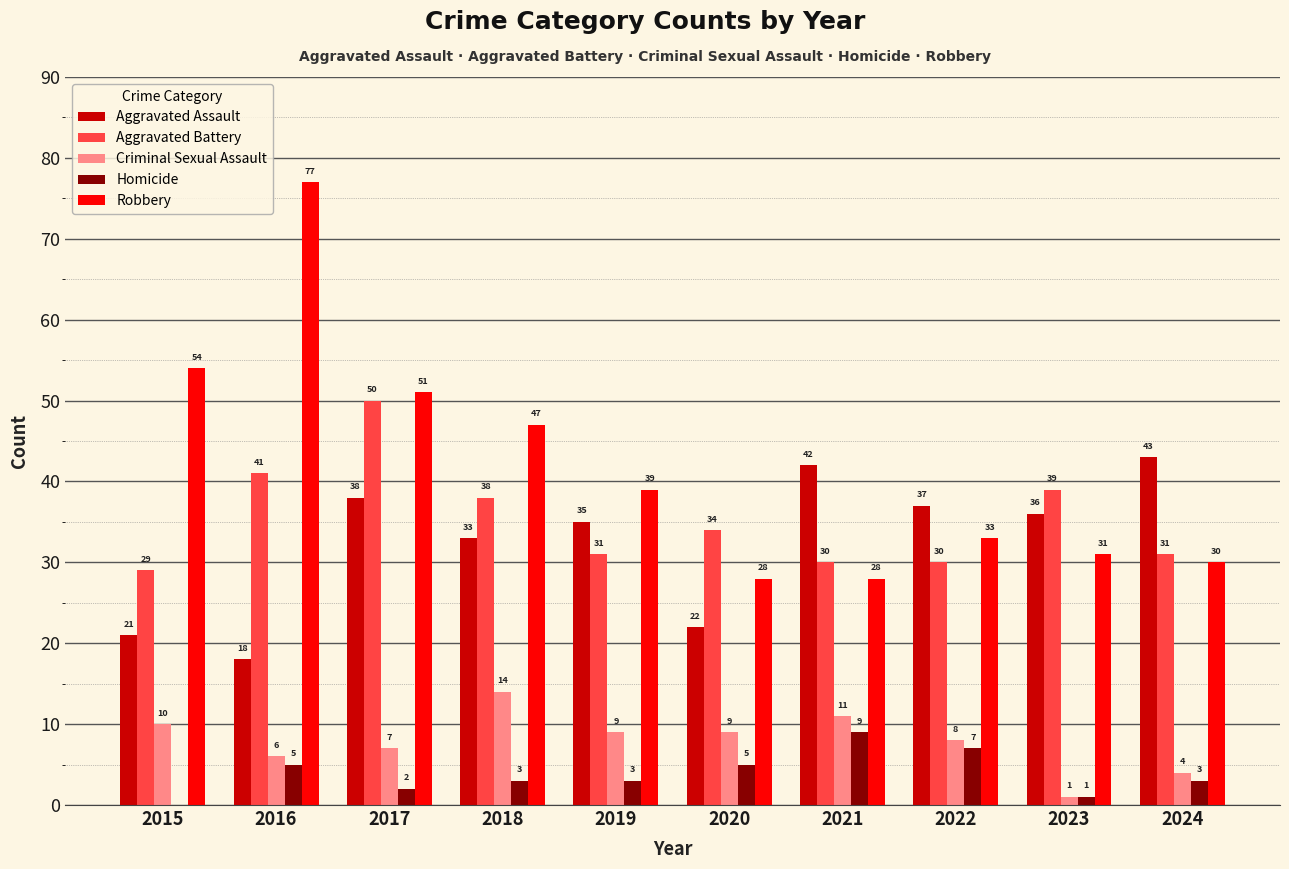

Which series has the widest spread of values?

Robbery